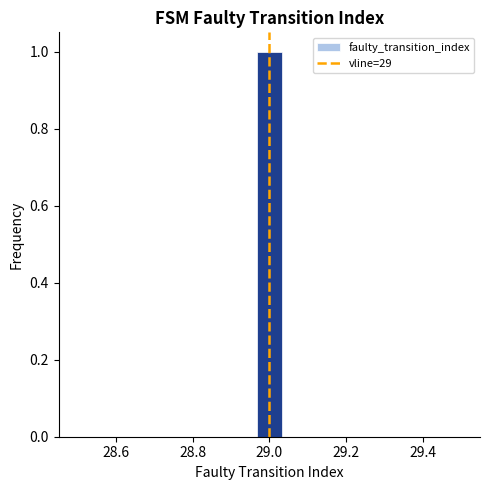

Around what value on the x-axis is the tallest bar? Give the approximate position of its centre, as read against the axis.

29.00